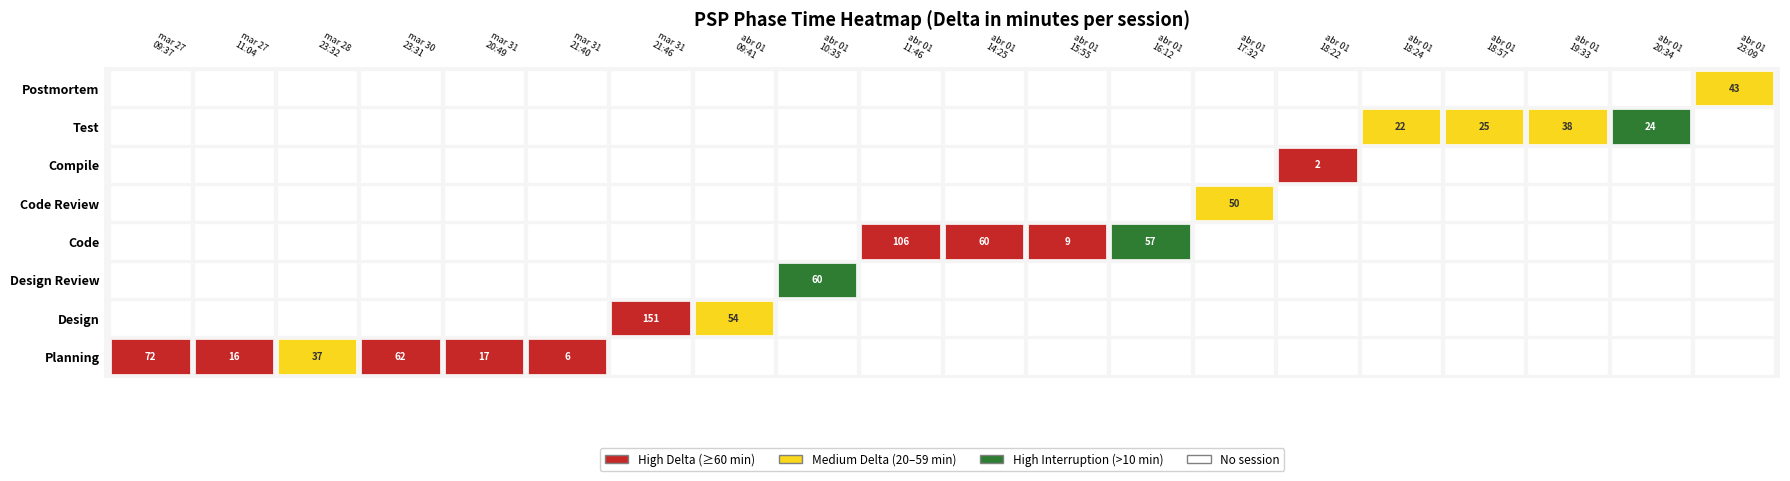

Which series has the widest spread of values?

Design